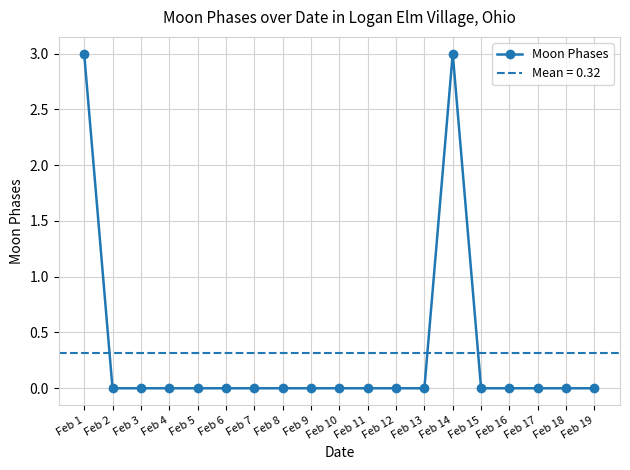

Reading left to right, transcribe all the data shown in this chart.

3	0	0	0	0	0	0	0	0	0	0	0	0	3	0	0	0	0	0